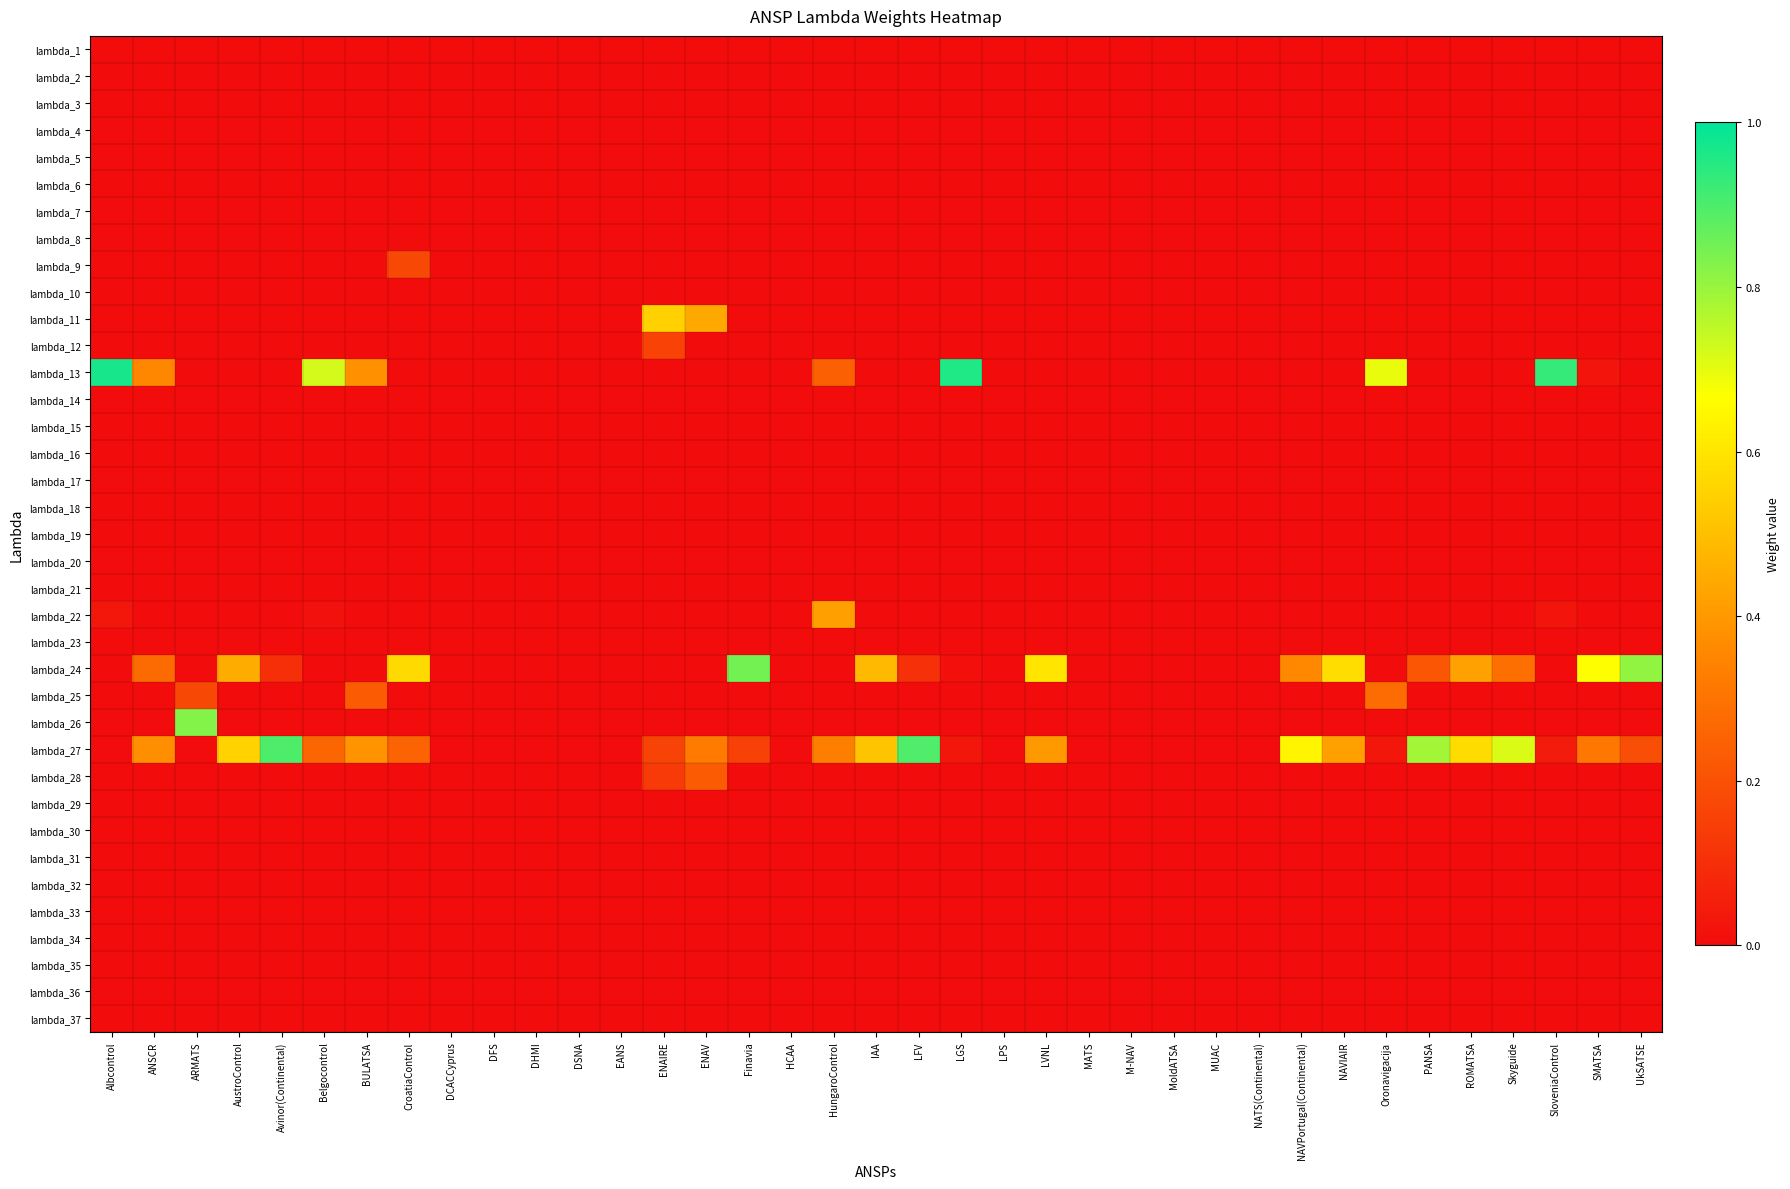

Which label corresponds to the smallest value in the chart?

Albcontrol